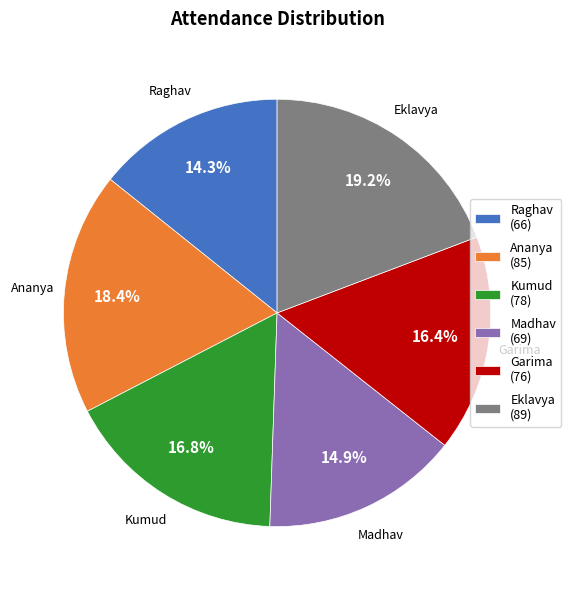

Is Raghav the majority of the pie?

No